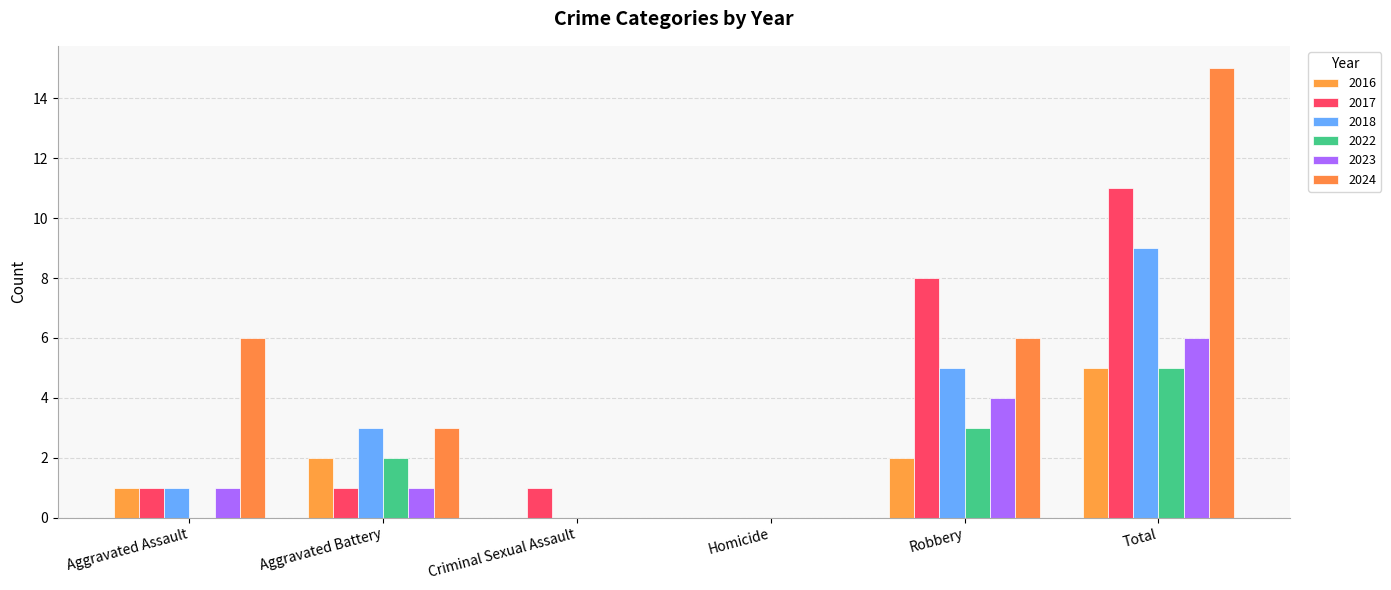

Reading left to right, extract all data points from this chart.

2016: 1	2	0	0	2	5
2017: 1	1	1	0	8	11
2018: 1	3	0	0	5	9
2022: 0	2	0	0	3	5
2023: 1	1	0	0	4	6
2024: 6	3	0	0	6	15